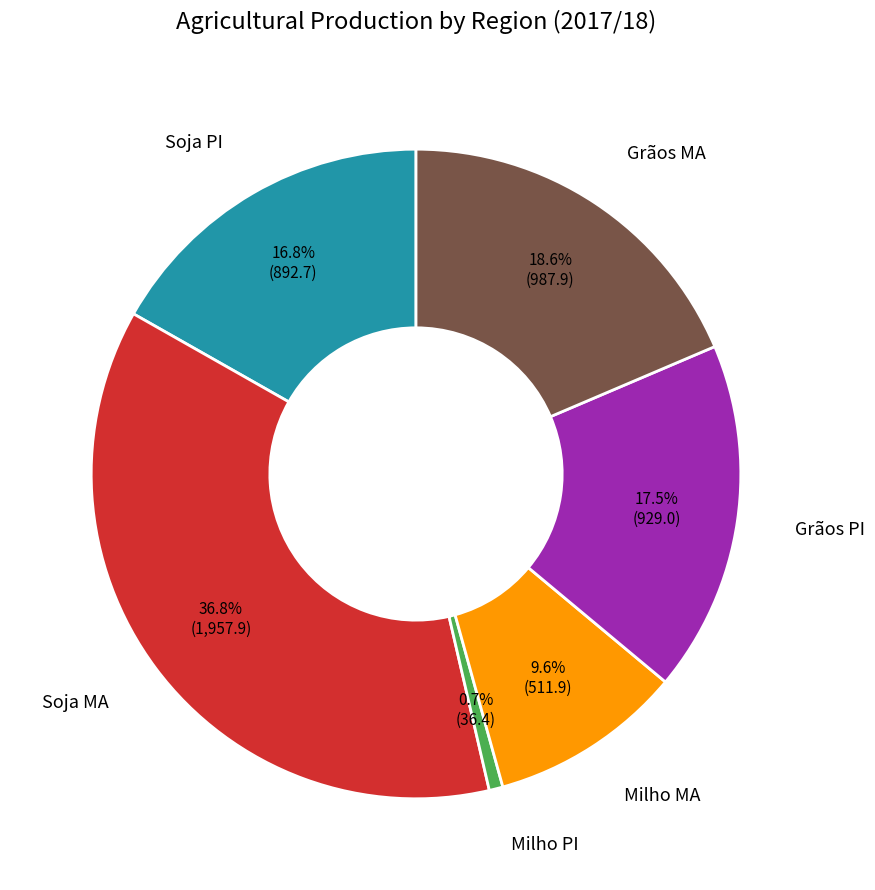

Is there a majority slice in this chart?

No